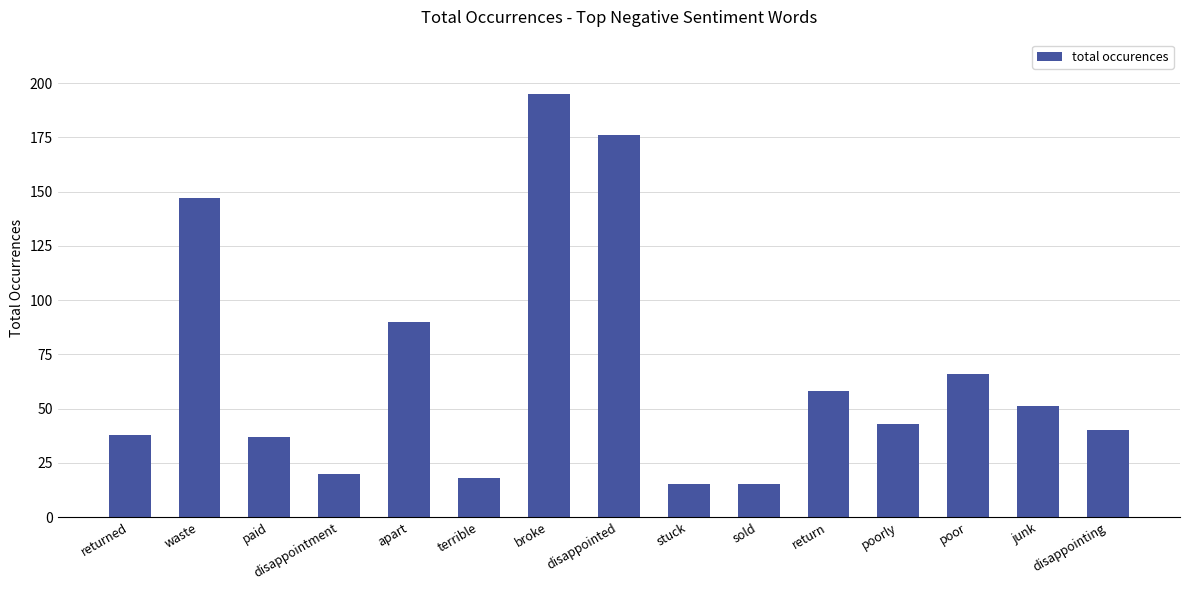

What is the ratio of the value at sold to the value at waste?

0.1